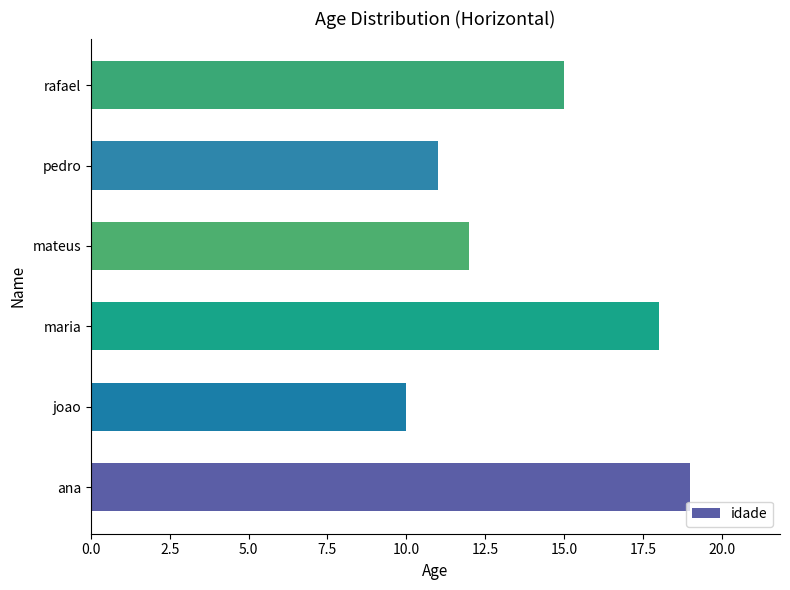

Reading top to bottom, list all the values displayed in this chart.

15	11	12	18	10	19